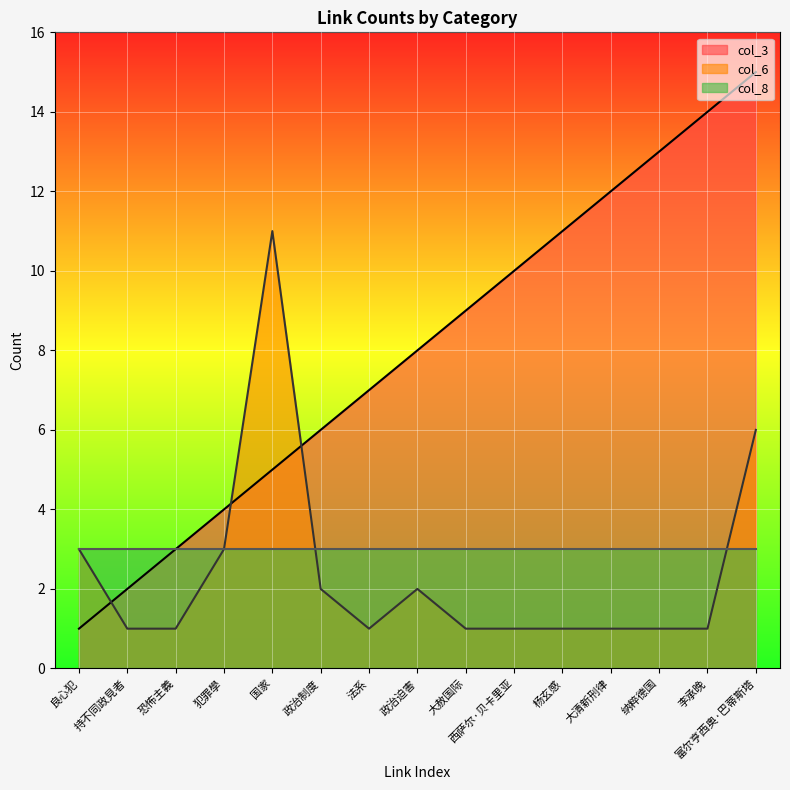

How many categories are shown in the chart?

15